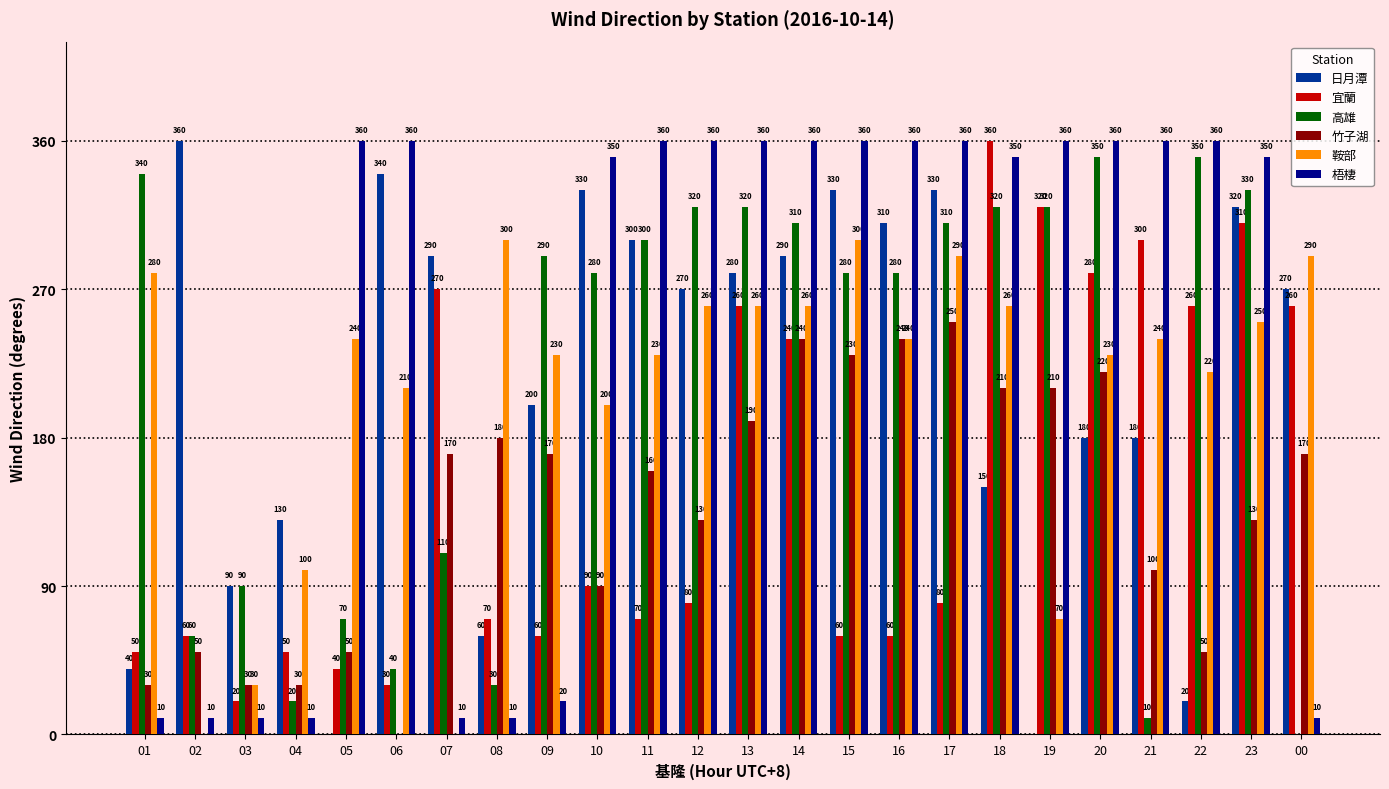

Is the value of 鞍部 at 02 greater than the value of 宜蘭 at 10?

No